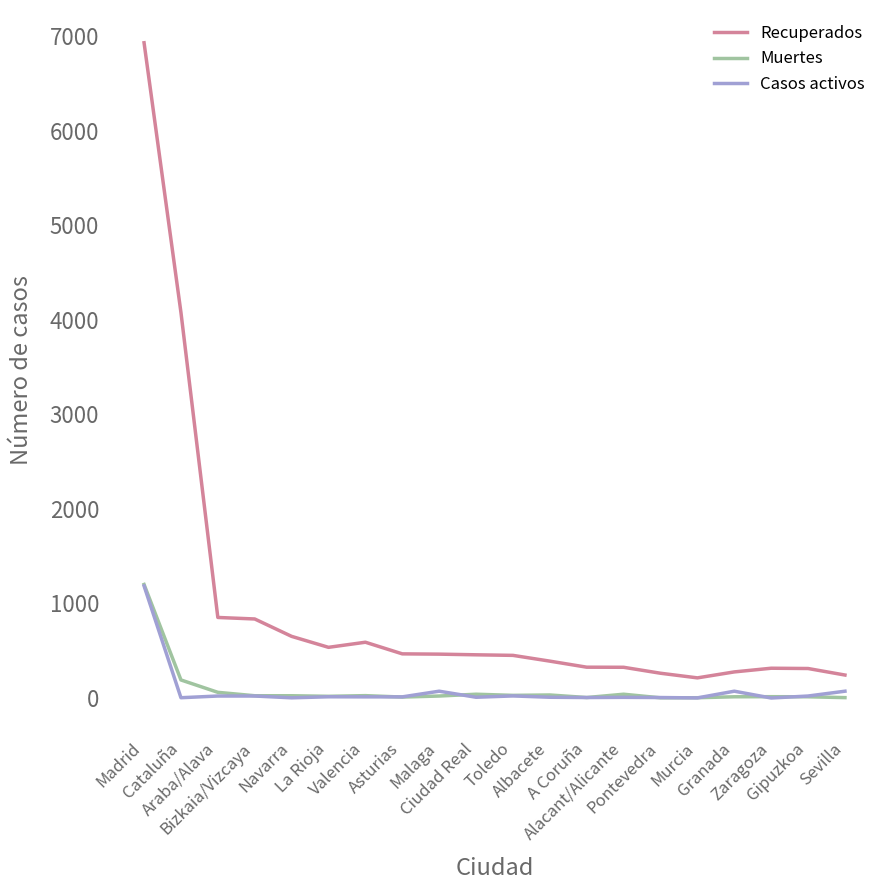

What is the average value of the Casos activos series?

78